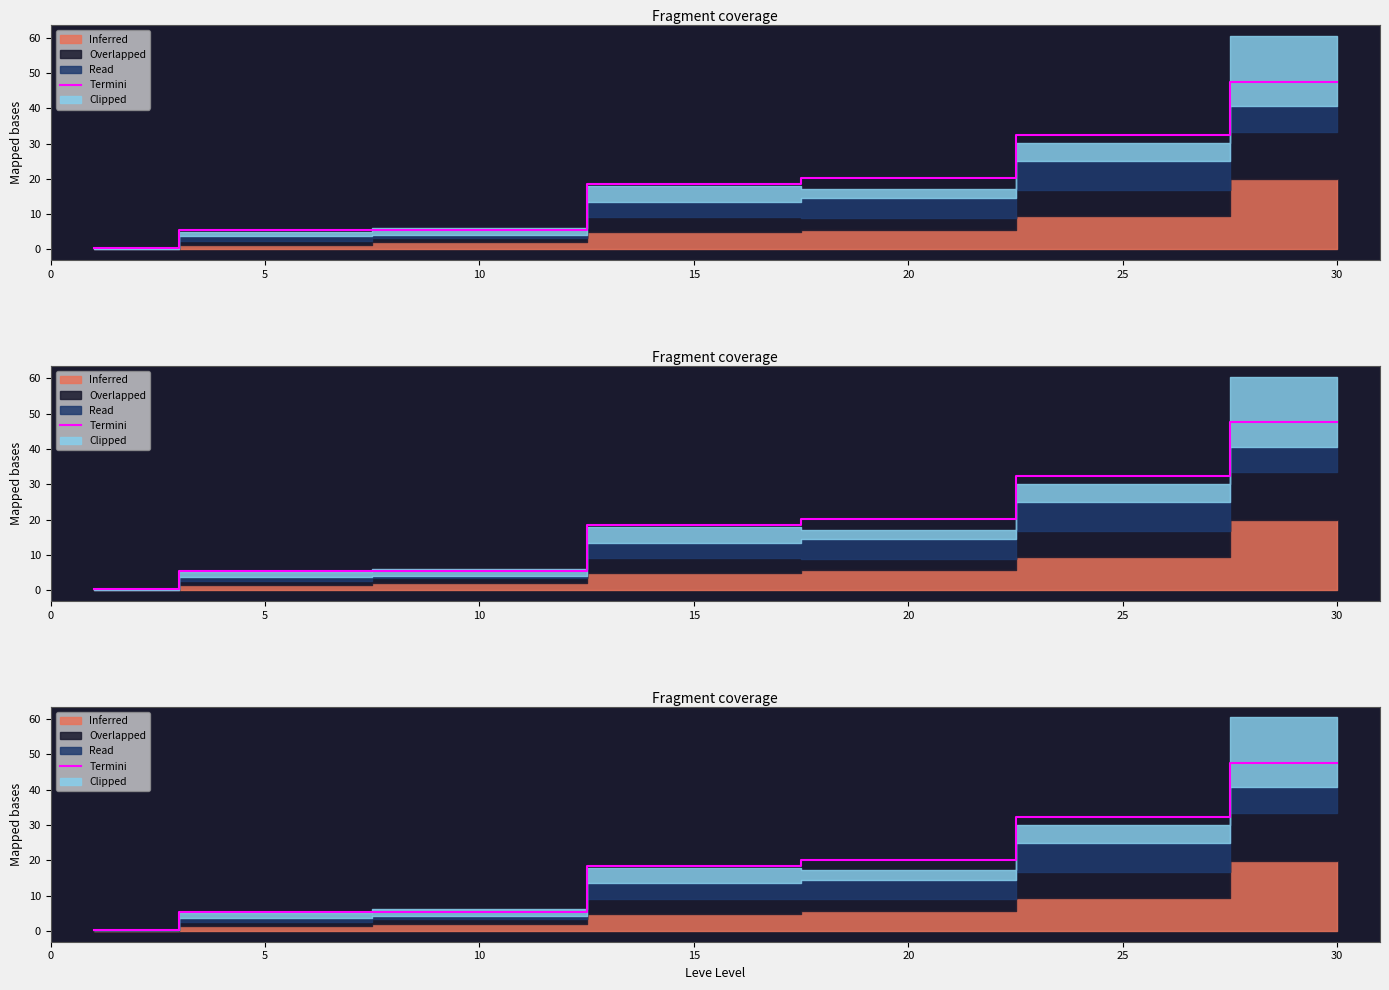

At which label does the data first exceed 18?

15